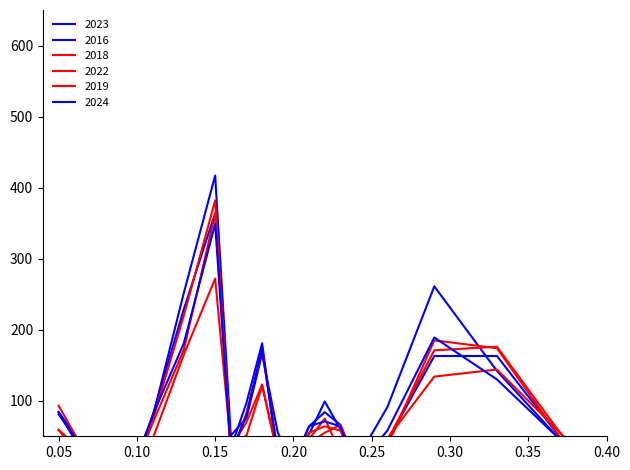

Rank the series by their maximum value, from lowest to highest.

2022, 2024, 2019, 2016, 2018, 2023